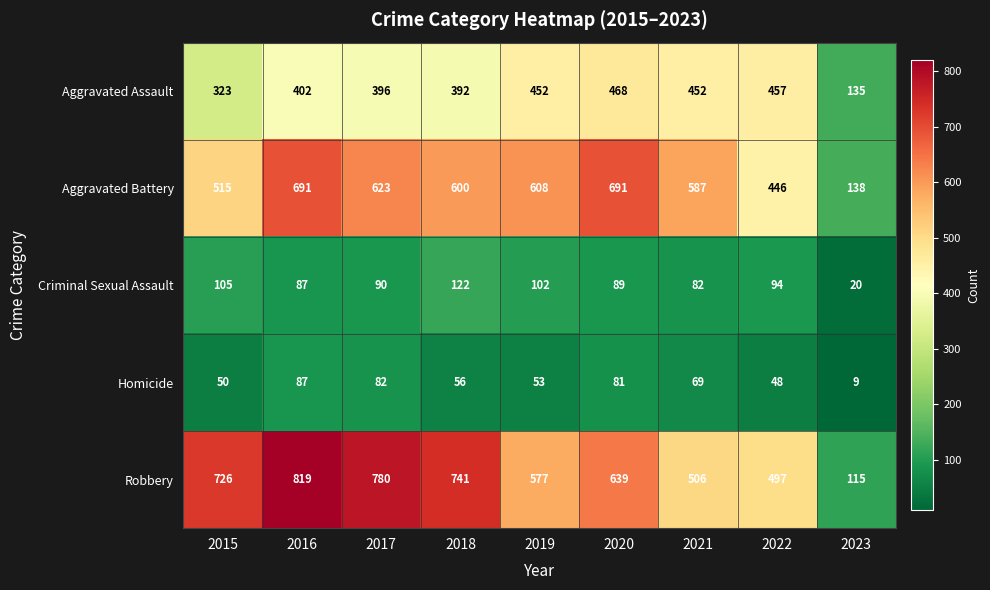

What is the difference between the Homicide values at 2021 and 2015?

19